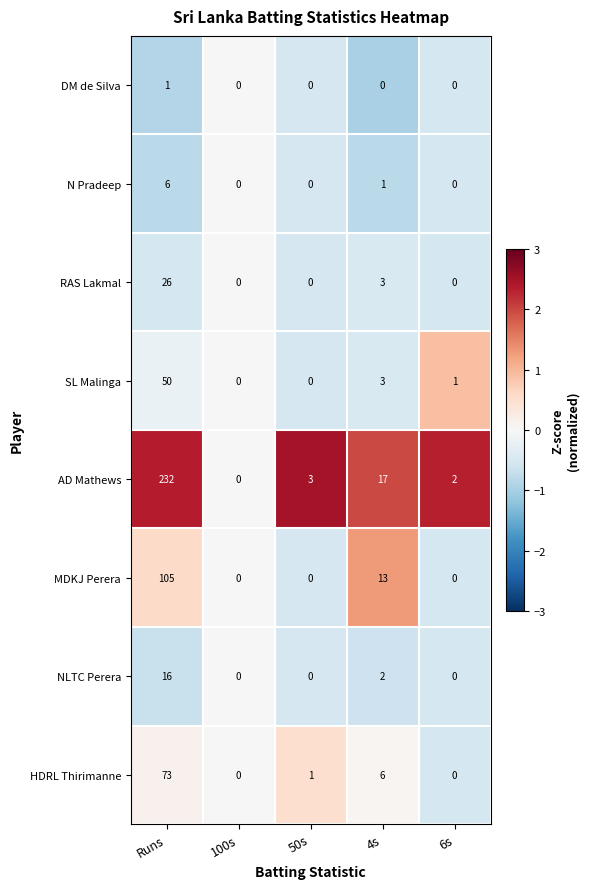

At Runs, list the series in order from largest to smallest.

AD Mathews, MDKJ Perera, HDRL Thirimanne, SL Malinga, RAS Lakmal, NLTC Perera, N Pradeep, DM de Silva